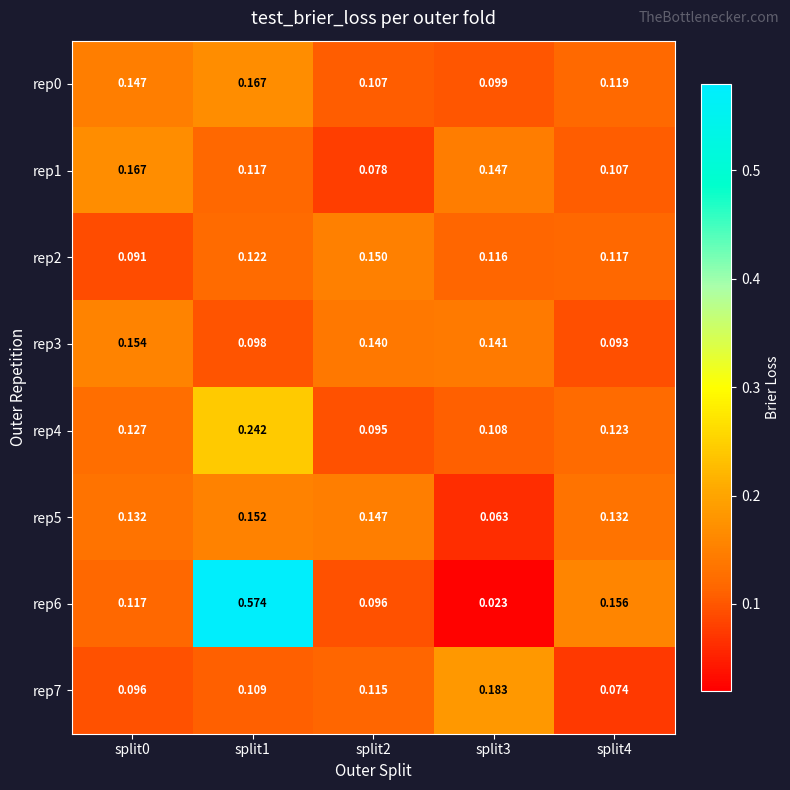

Is the value of rep5 at split2 greater than the value of rep1 at split4?

Yes